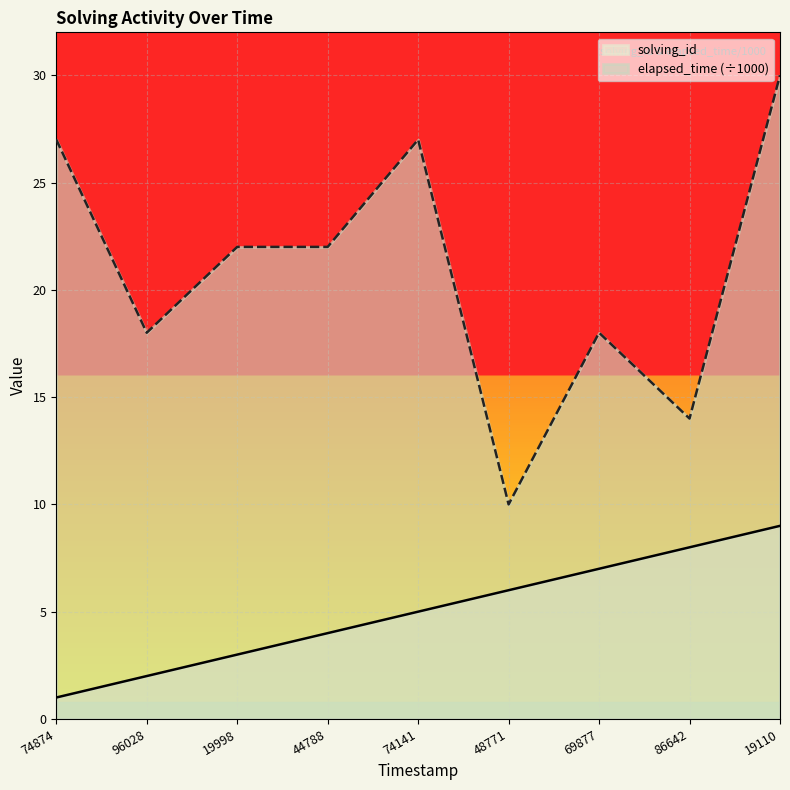

Reading left to right, transcribe all the data shown in this chart.

solving_id: 1	2	3	4	5	6	7	8	9
elapsed_time: 27	18	22	22	27	10	18	14	30